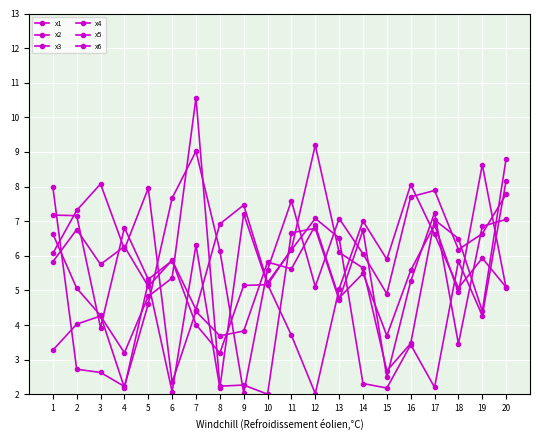

True or false: x5 has more than 2 interior local peaks.

True